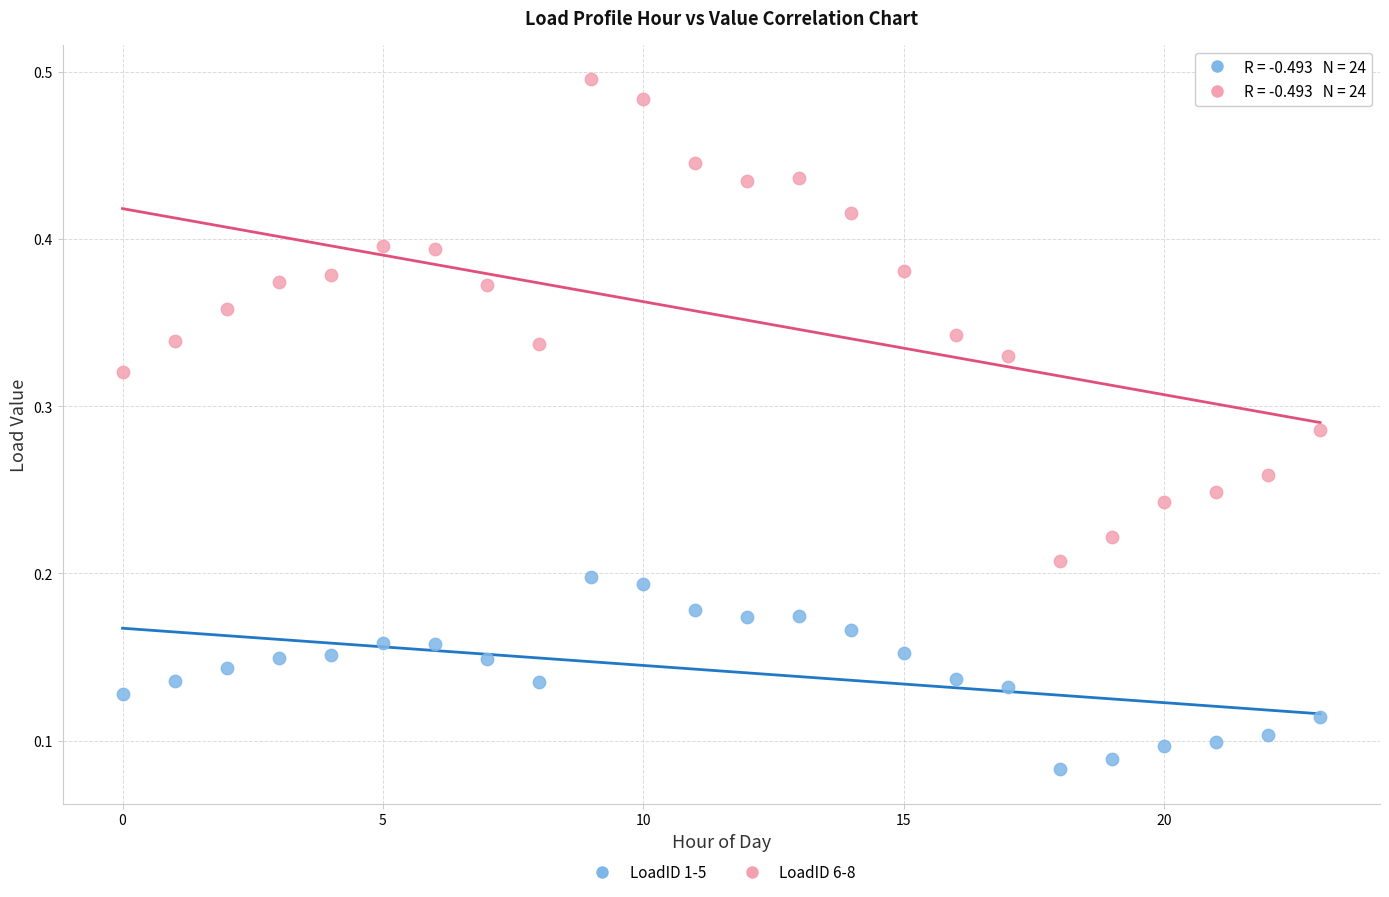

Which series has the widest spread of Y values?

LoadID 6-8